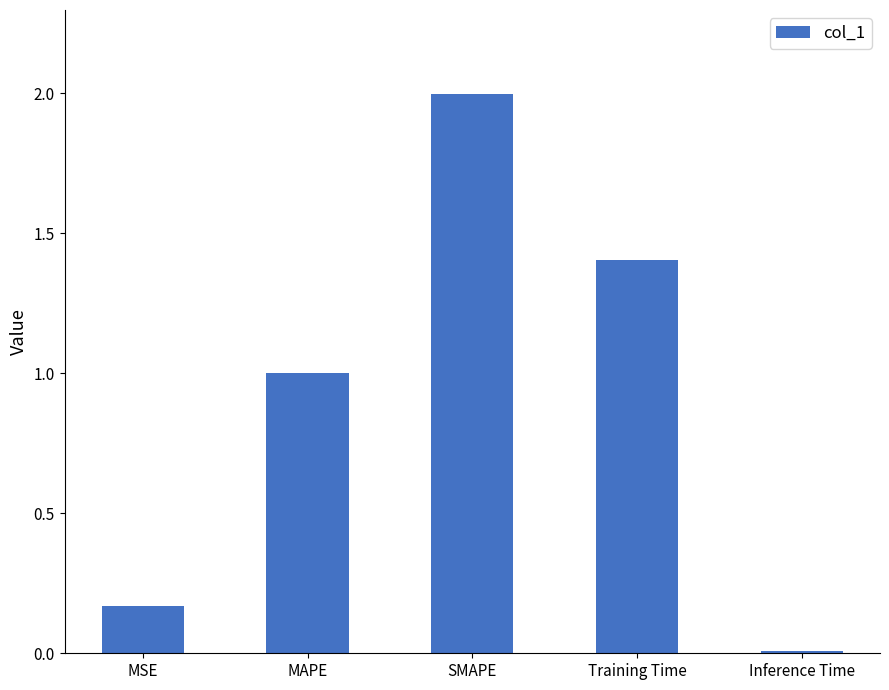

List the labels in order of value, smallest first.

Inference Time, MSE, MAPE, Training Time, SMAPE